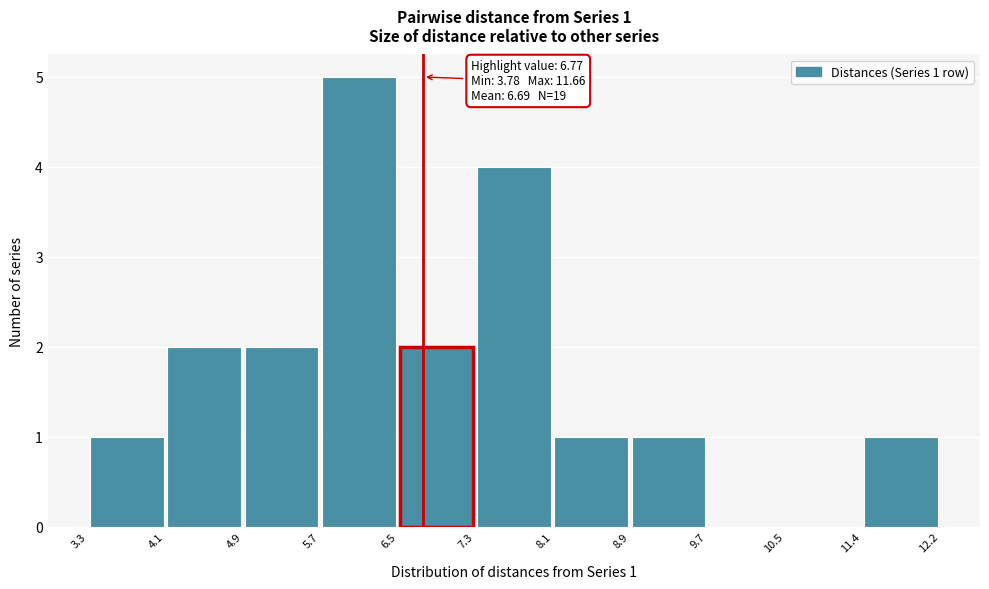

Over which range of the x-axis is the bar tallest?

5.7 to 6.5